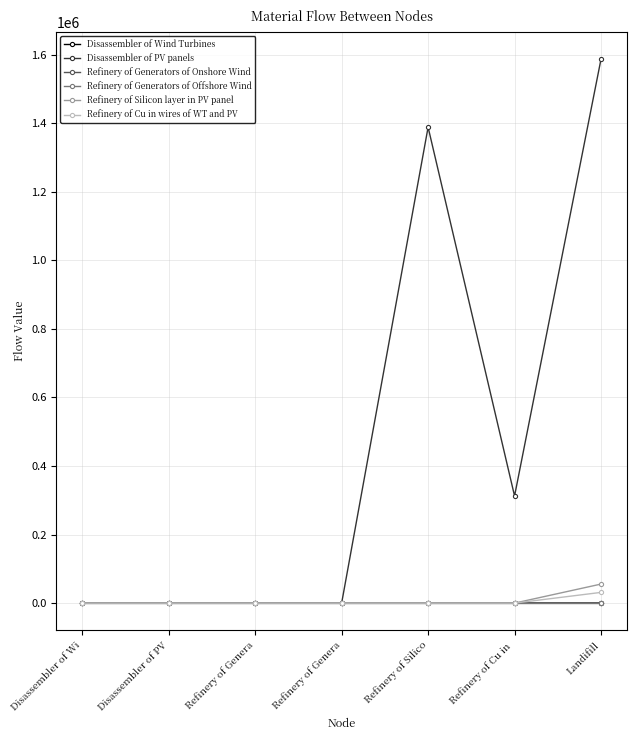

Is it true that Disassembler of Wind Turbines equals 0.0 at Refinery of Genera?

False